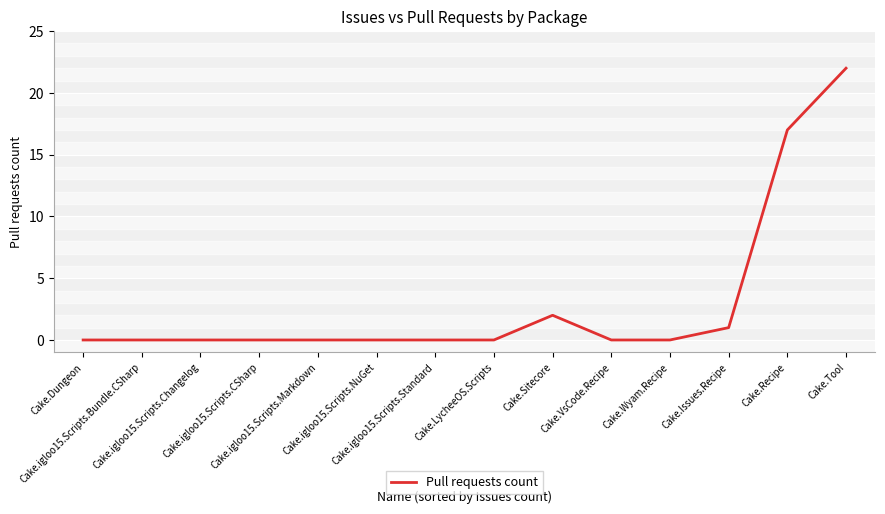

What is the greatest value displayed?

22